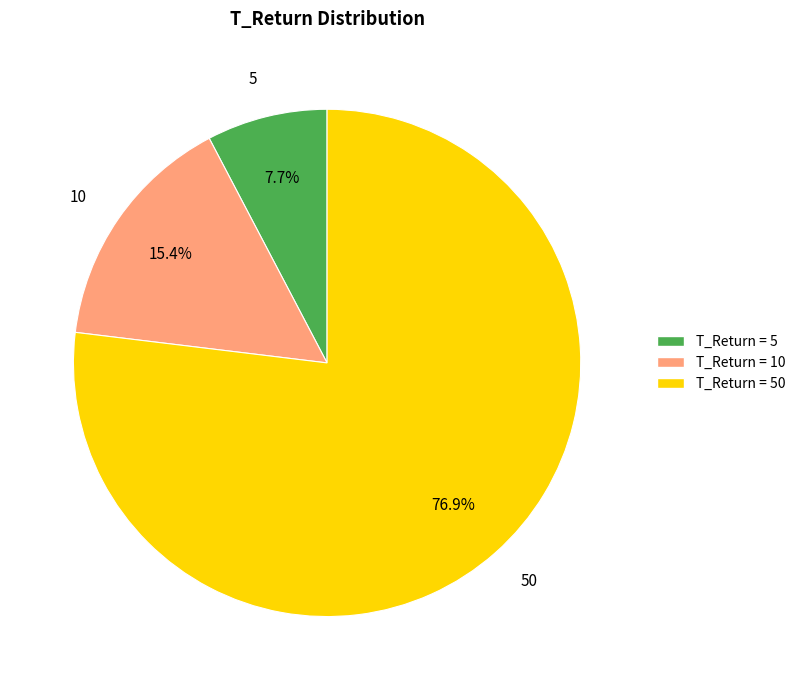

How many segments does this pie chart have?

3